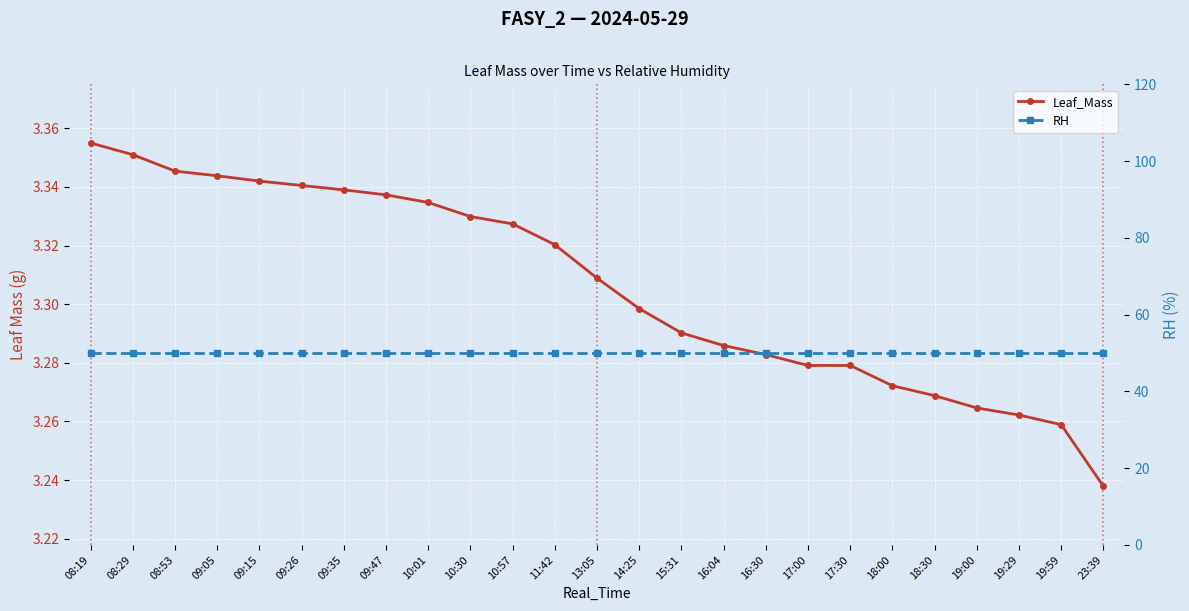

Reading left to right, what are all the values shown in this chart?

Leaf_Mass: 08:19=3.4	08:29=3.4	08:53=3.3	09:05=3.3	09:15=3.3	09:26=3.3	09:35=3.3	09:47=3.3	10:01=3.3	10:30=3.3	10:57=3.3	11:42=3.3	13:05=3.3	14:25=3.3	15:31=3.3	16:04=3.3	16:30=3.3	17:00=3.3	17:30=3.3	18:00=3.3	18:30=3.3	19:00=3.3	19:29=3.3	19:59=3.3	23:39=3.2
RH: 08:19=50.0	08:29=50.0	08:53=50.0	09:05=50.0	09:15=50.0	09:26=50.0	09:35=50.0	09:47=50.0	10:01=50.0	10:30=50.0	10:57=50.0	11:42=50.0	13:05=50.0	14:25=50.0	15:31=50.0	16:04=50.0	16:30=50.0	17:00=50.0	17:30=50.0	18:00=50.0	18:30=50.0	19:00=50.0	19:29=50.0	19:59=50.0	23:39=50.0